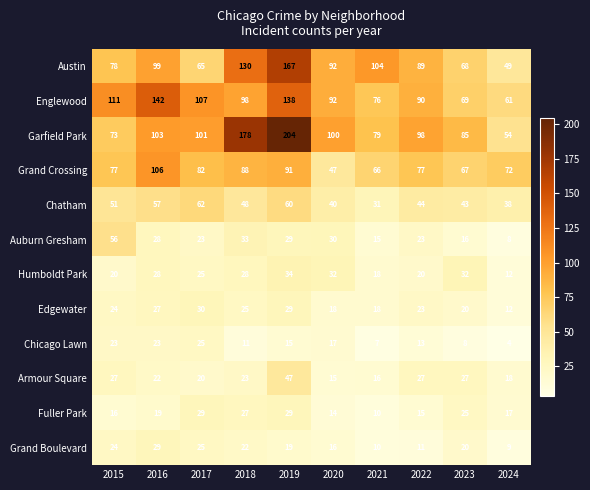

Which series changed the most between 2015 and 2018?

Garfield Park